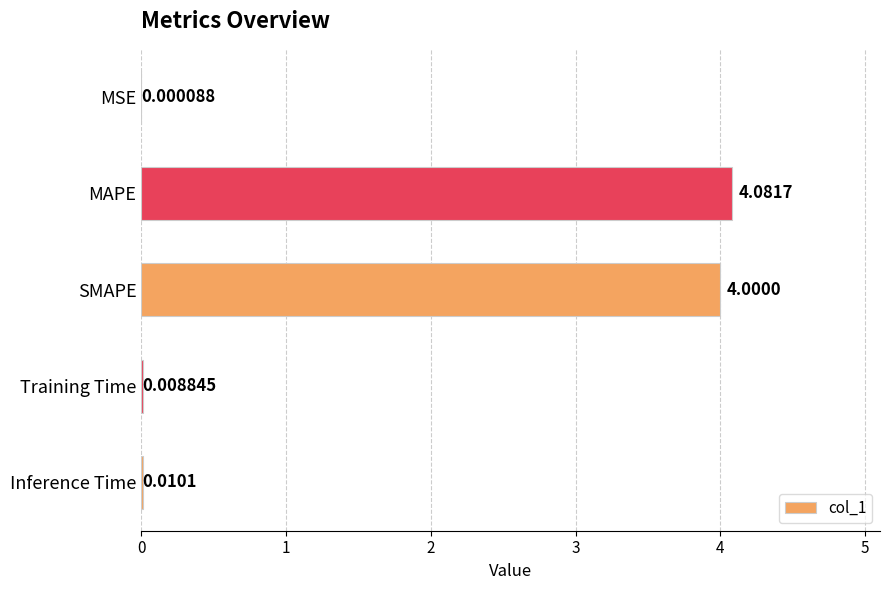

Which has a higher value, Inference Time or MSE?

Inference Time